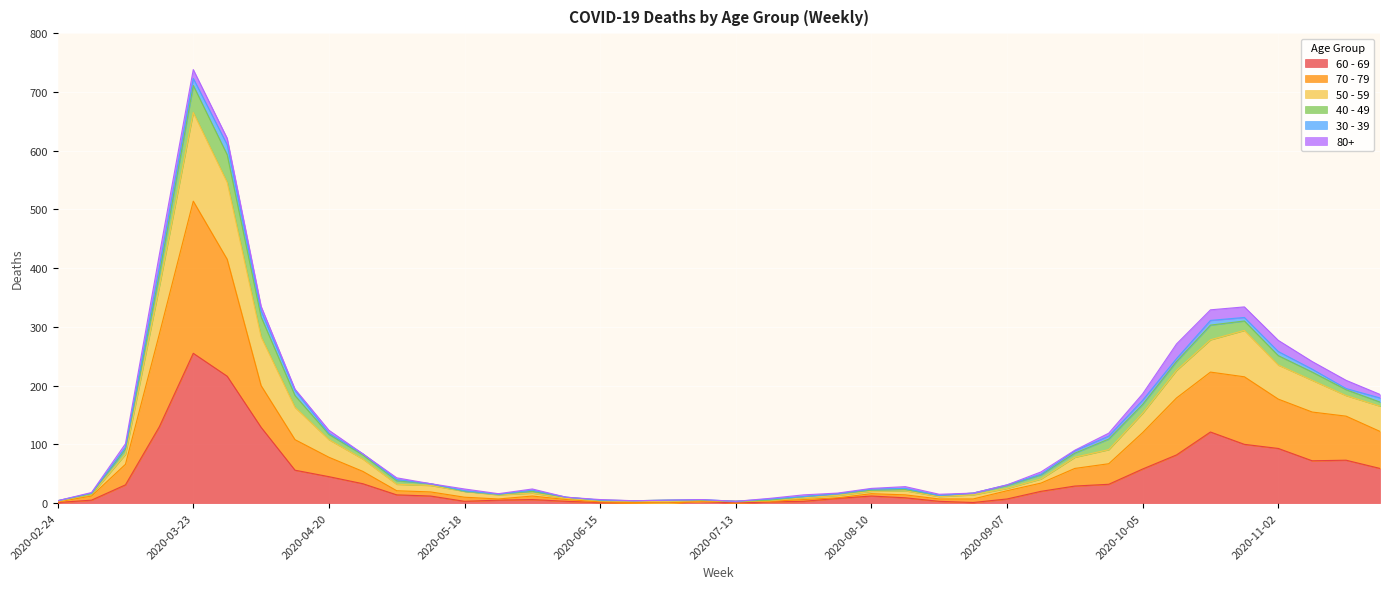

At which label does 60 - 69 reach its peak?

2020-03-23